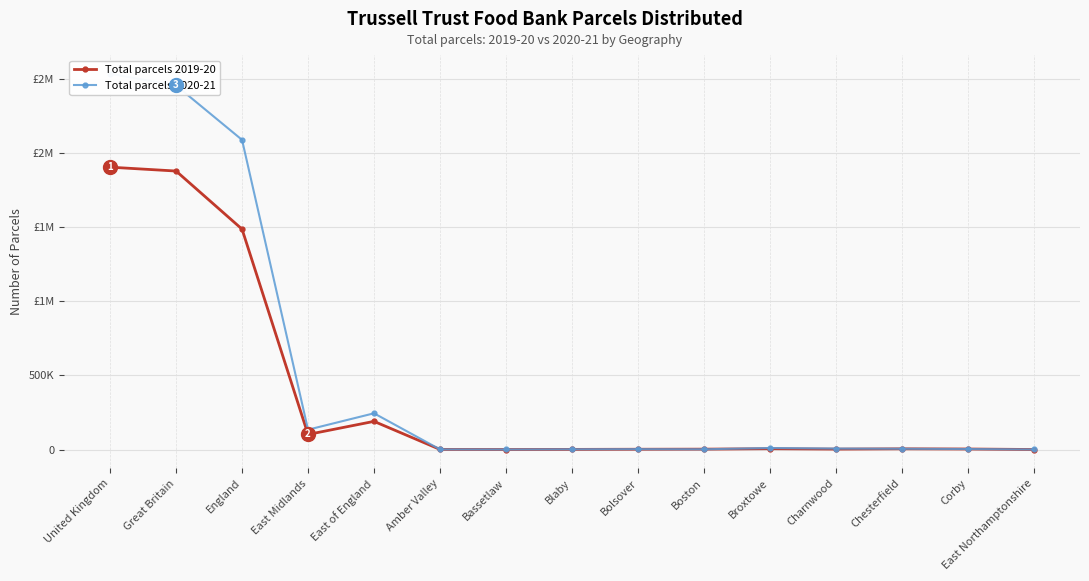

Reading left to right, what are all the values shown in this chart?

Total parcels 2019-20: United Kingdom=1906625	Great Britain=1880465	England=1488038	East Midlands=101785	East of England=190039	Amber Valley=587	Bassetlaw=83	Blaby=841	Bolsover=1824	Boston=2503	Broxtowe=5399	Charnwood=2785	Chesterfield=4675	Corby=3491	East Northamptonshire=91
Total parcels 2020-21: United Kingdom=2537198	Great Britain=2458371	England=2090989	East Midlands=133890	East of England=244595	Amber Valley=773	Bassetlaw=218	Blaby=1584	Bolsover=2499	Boston=1561	Broxtowe=10046	Charnwood=6441	Chesterfield=5215	Corby=3404	East Northamptonshire=251